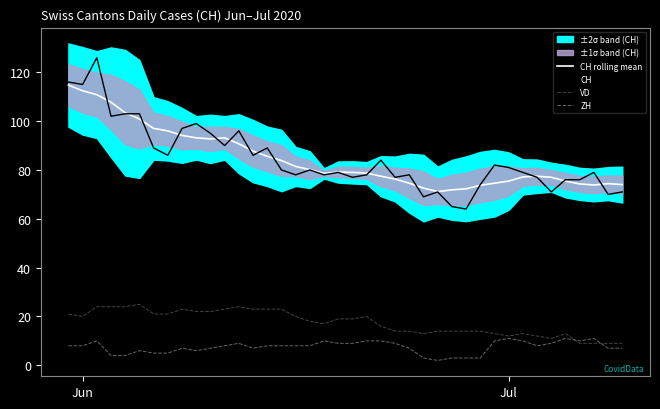

True or false: CH and VD intersect in this chart.

False